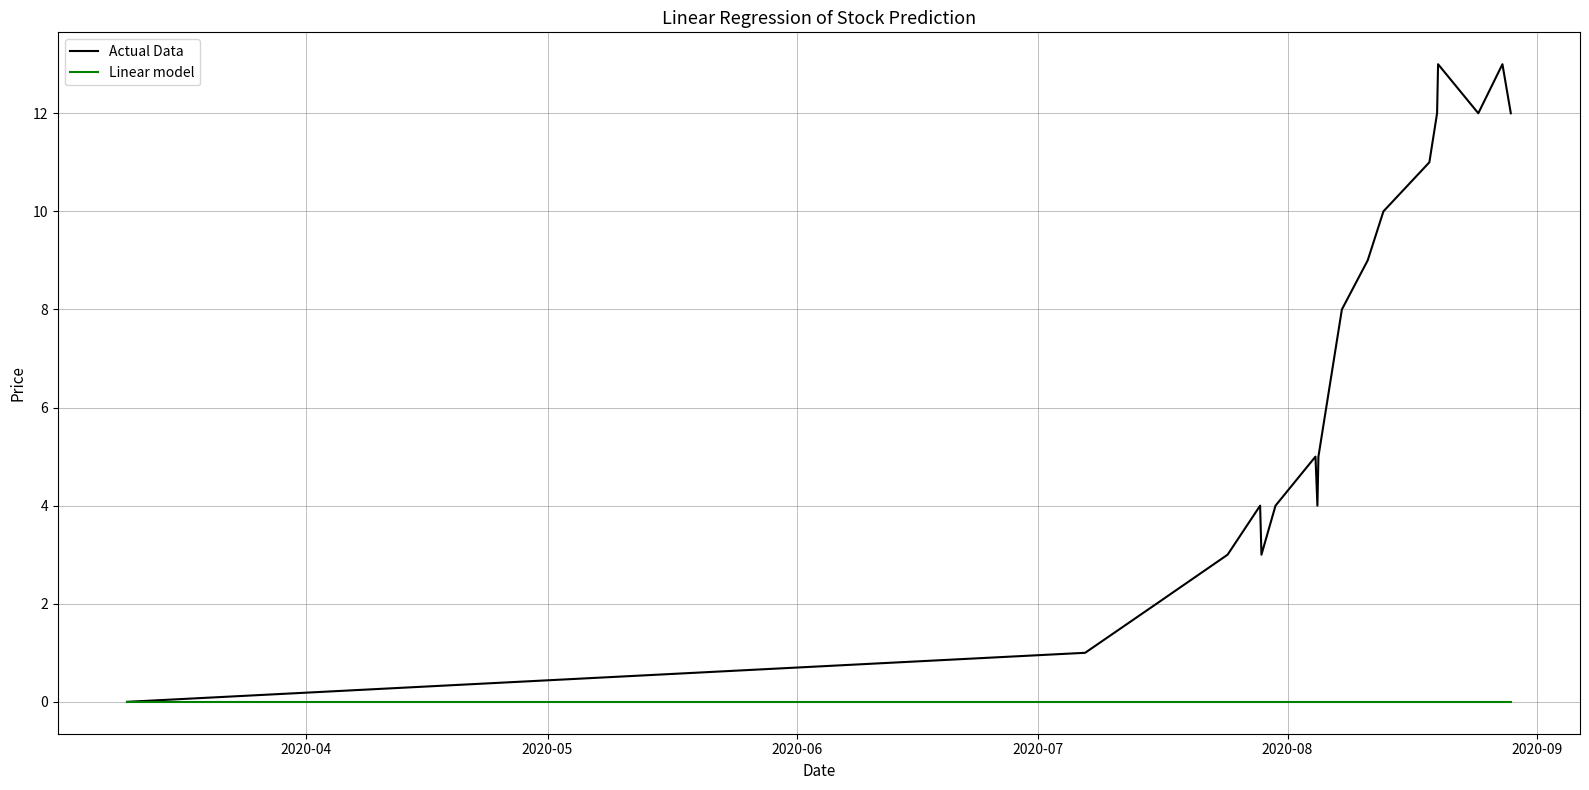

Rank the series by their maximum value, from lowest to highest.

Linear model, Actual Data